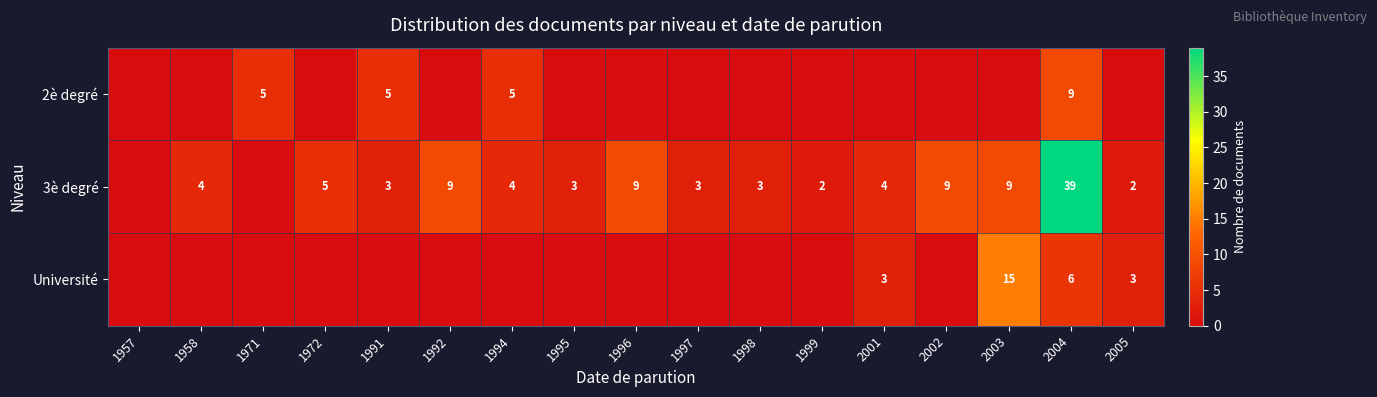

Is it true that 2è degré equals 5 at 1991?

True